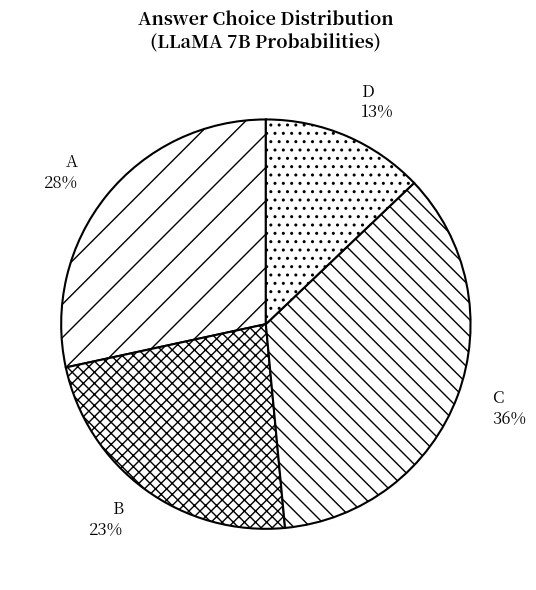

The A slice represents 37% of the pie. True or false?

False